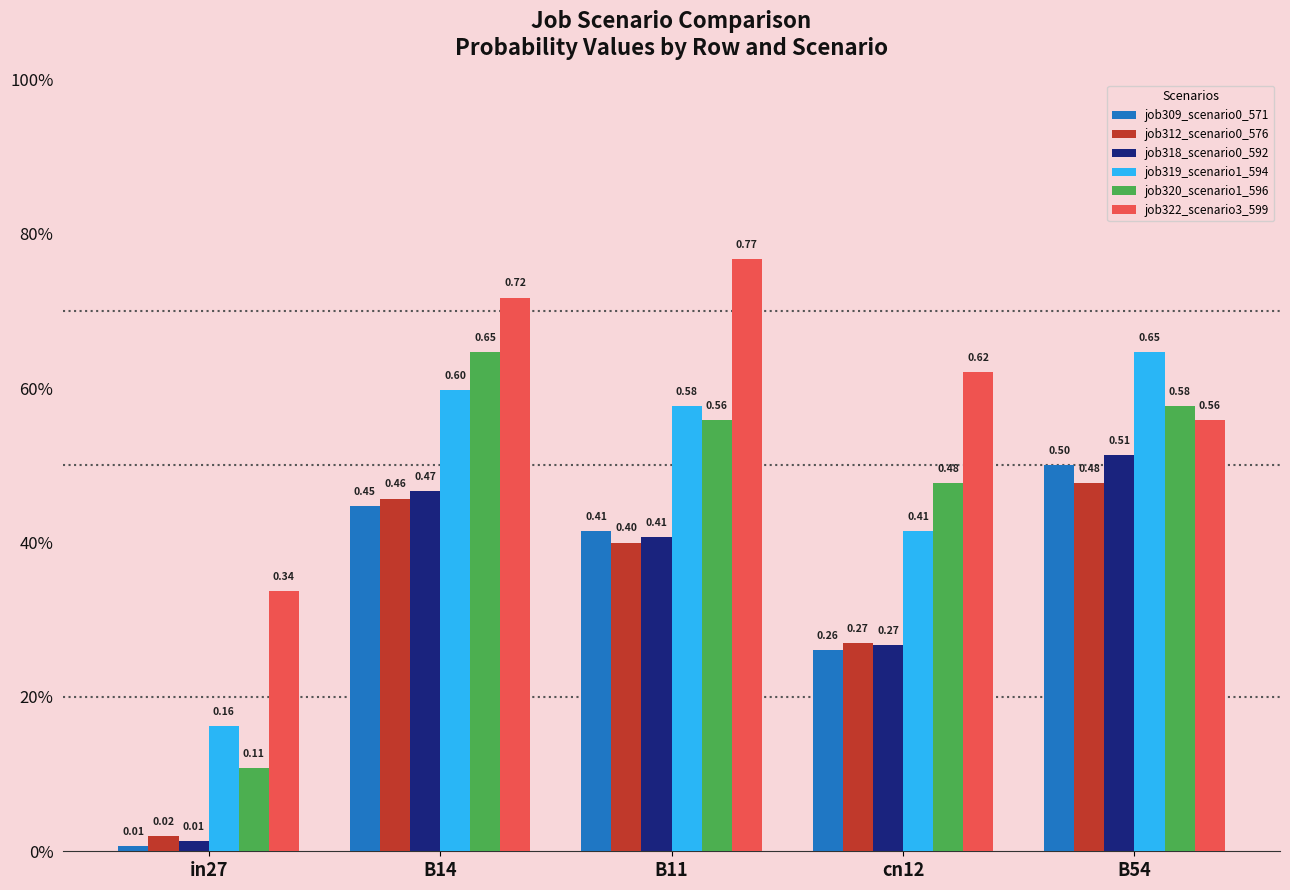

How many bars are there in total?

30